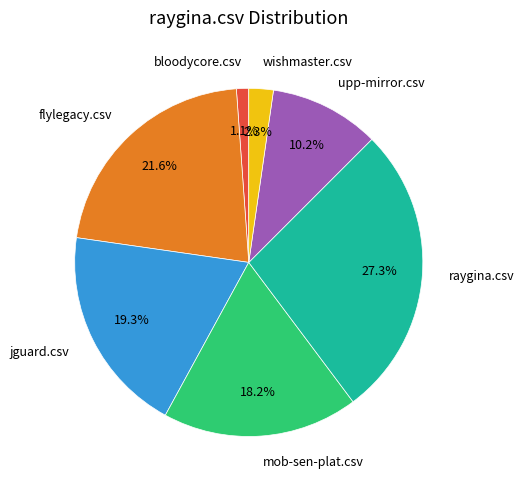

How many segments does this pie chart have?

7